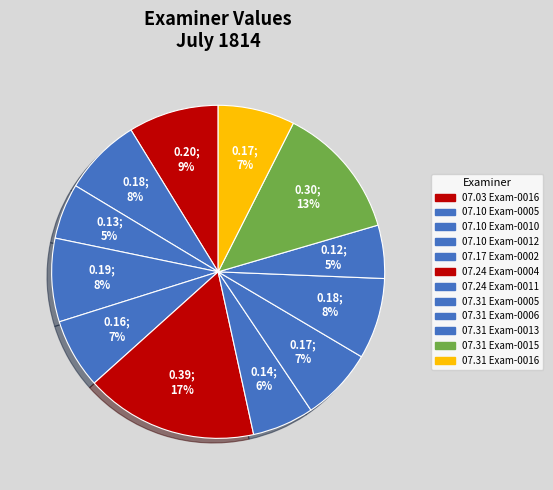

How many segments does this pie chart have?

12